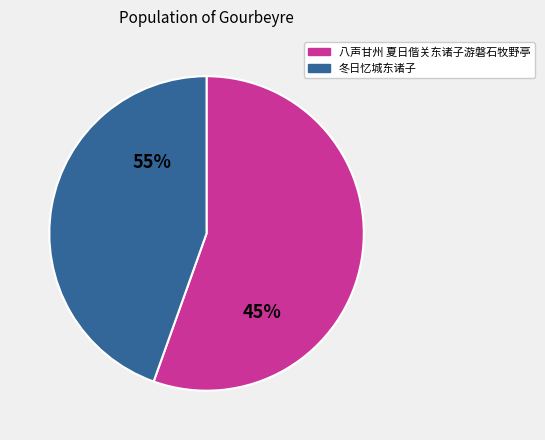

Which slice is the largest?

八声甘州 夏日偕关东诸子游磐石牧野亭